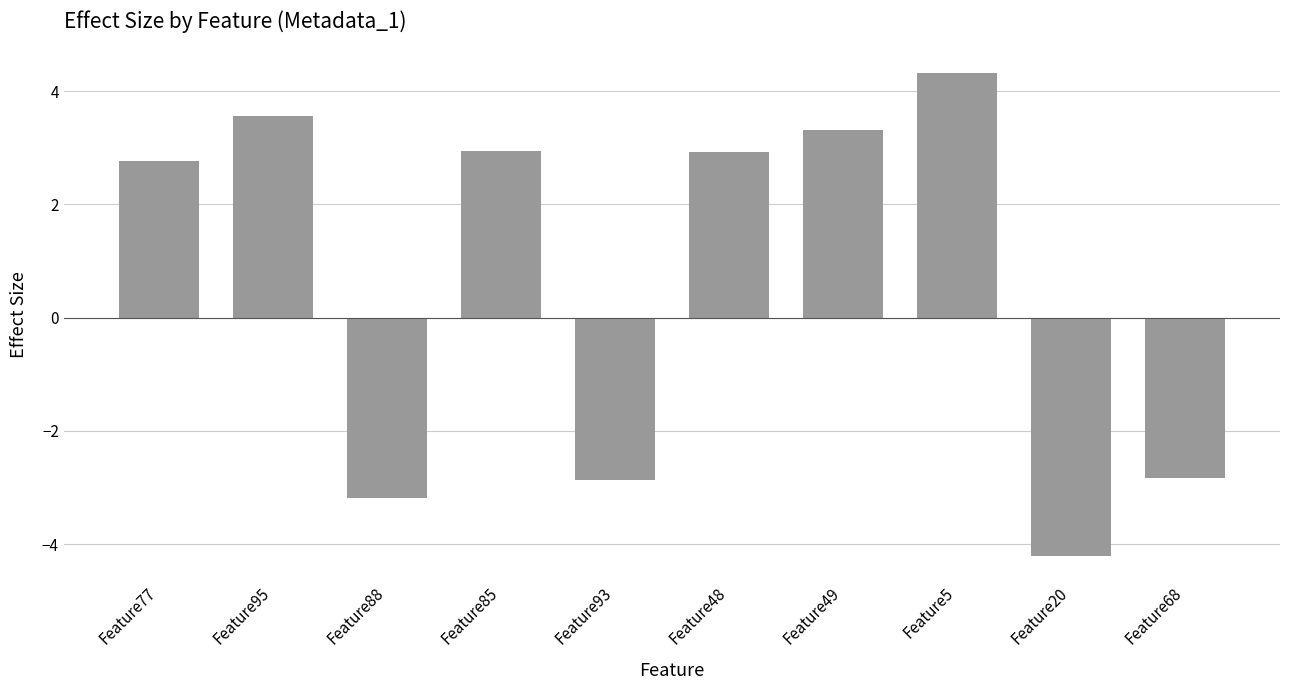

Is it true that the value at Feature5 is 4.3?

True